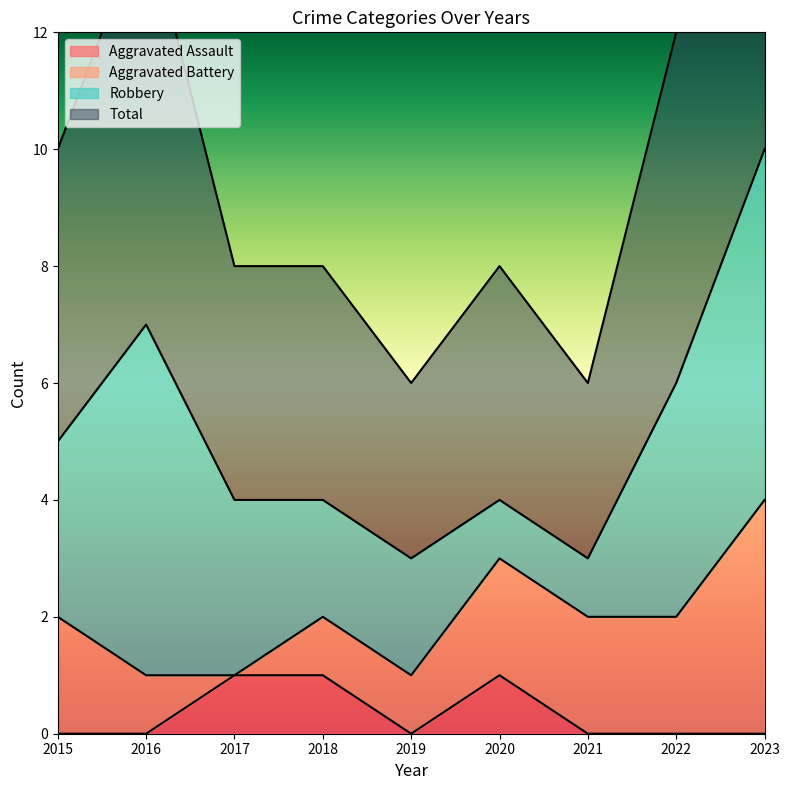

True or false: Aggravated Assault has a value of 1 at 2019.

False